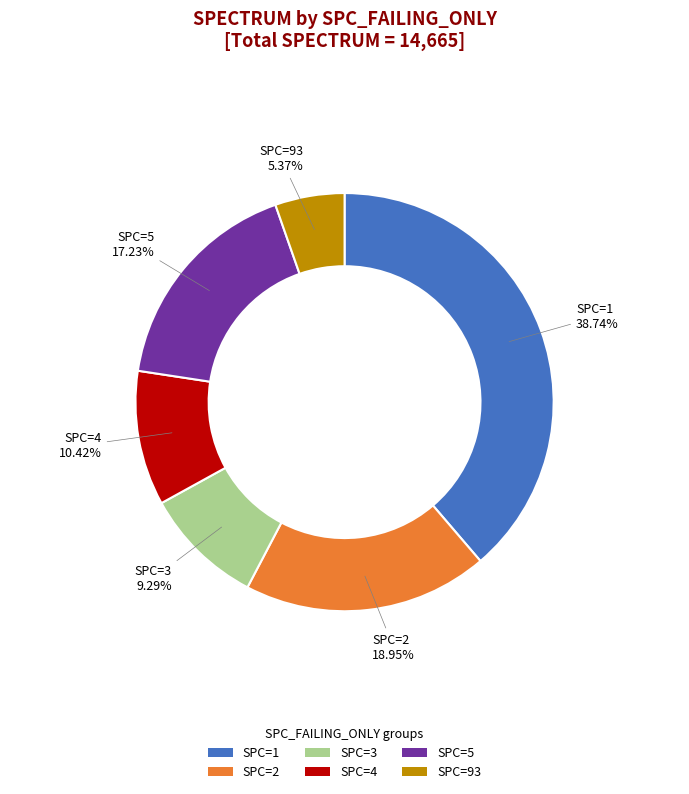

Is SPC=3 the majority of the pie?

No